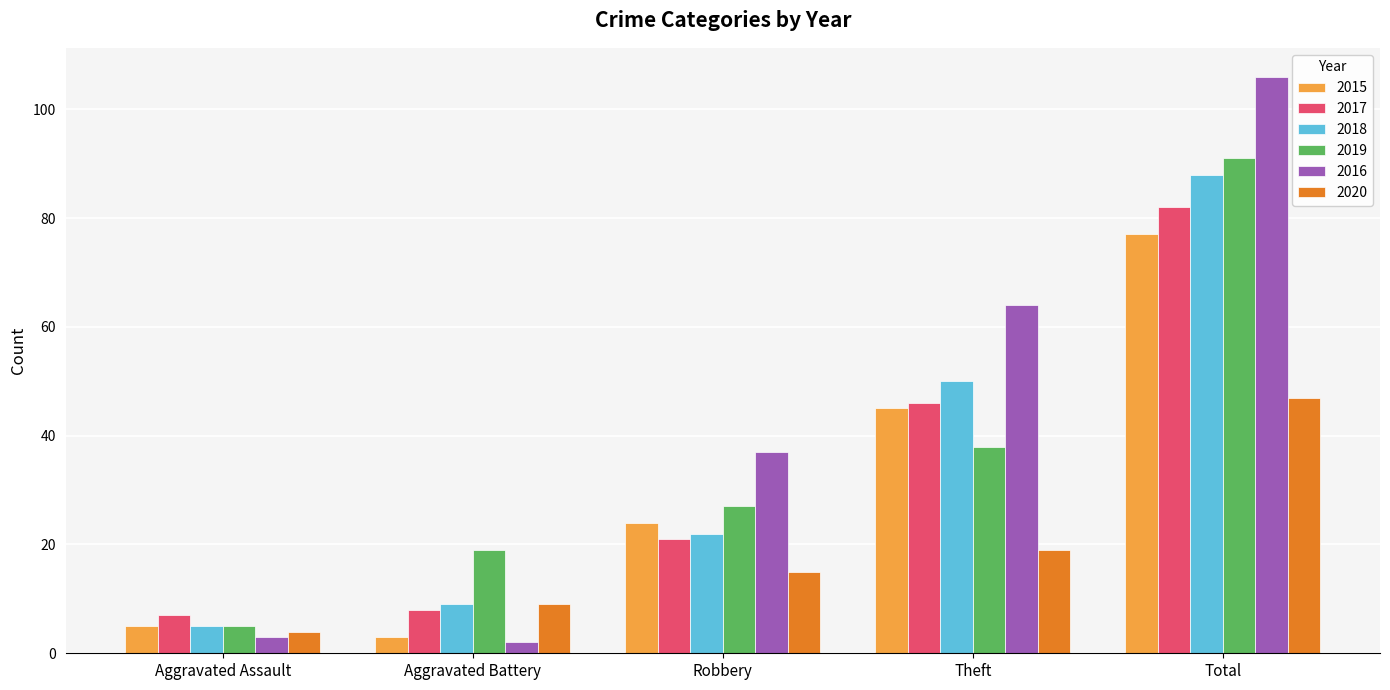

What are all the series names shown in the legend?

2015, 2017, 2018, 2019, 2016, 2020